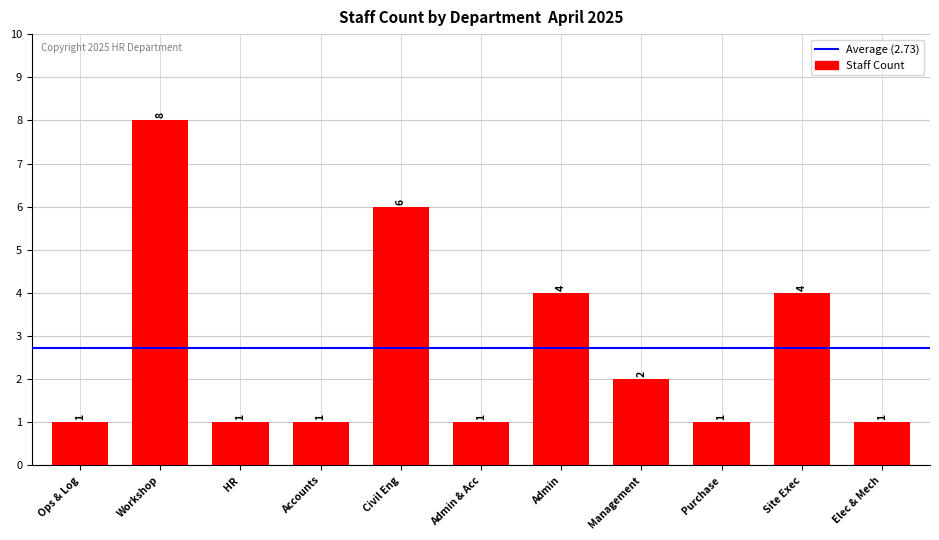

What is the difference between the maximum and minimum values?

7